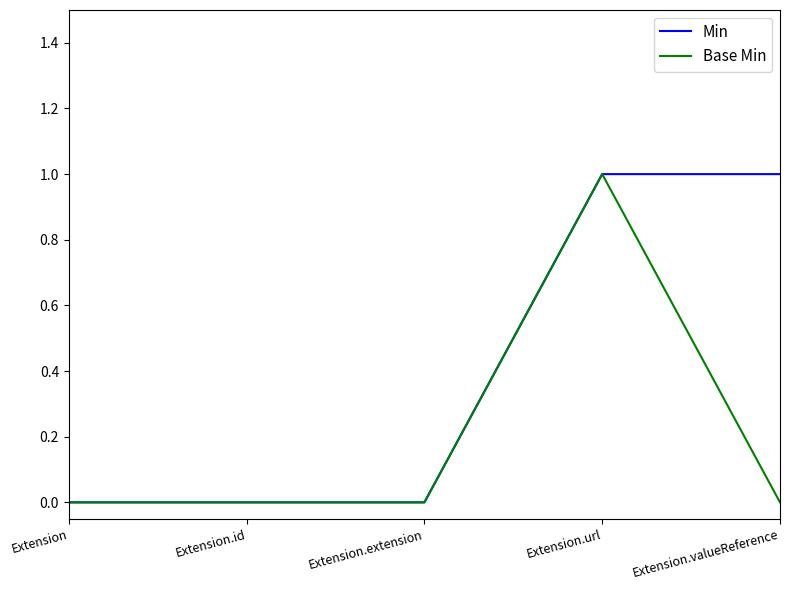

Which series has the largest total across all categories?

Min